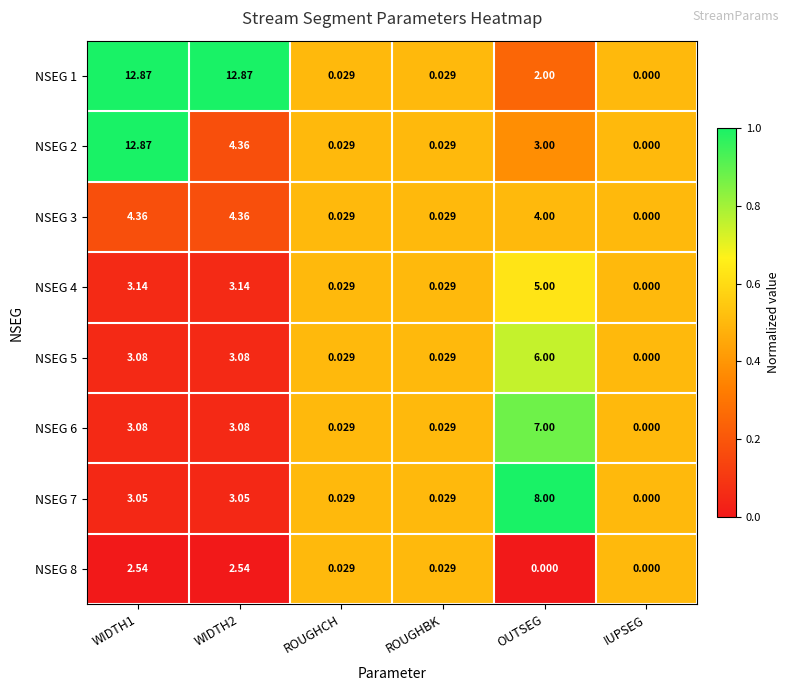

At which label does NSEG 6 reach its minimum?

IUPSEG